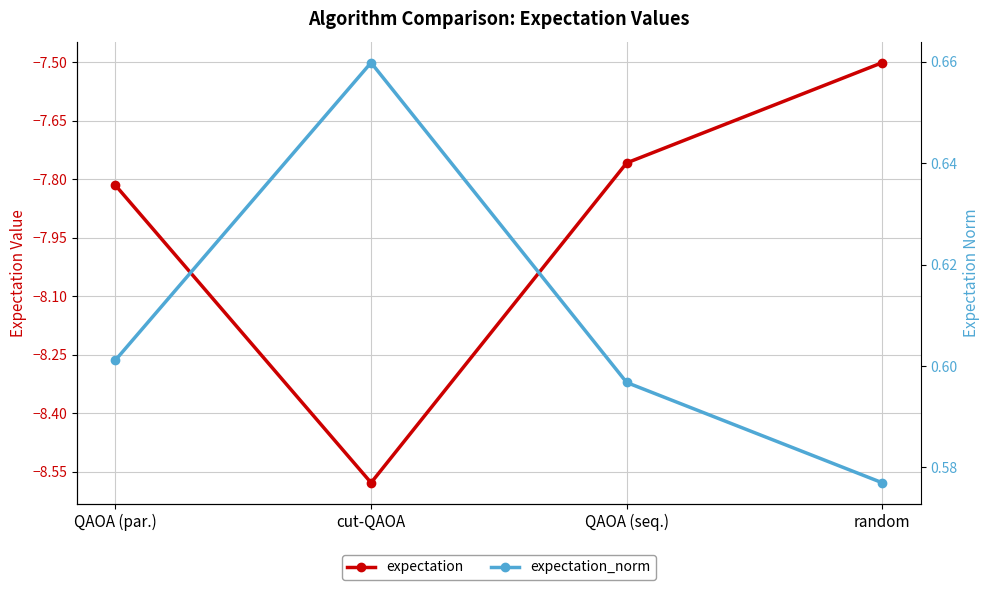

True or false: expectation has more than 2 points higher than both neighbors.

False